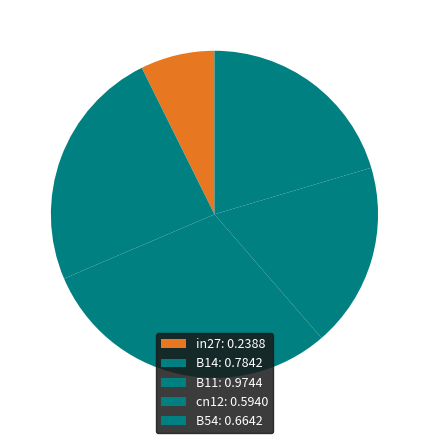

What percentage is the B54 slice, to the nearest percent?

20%